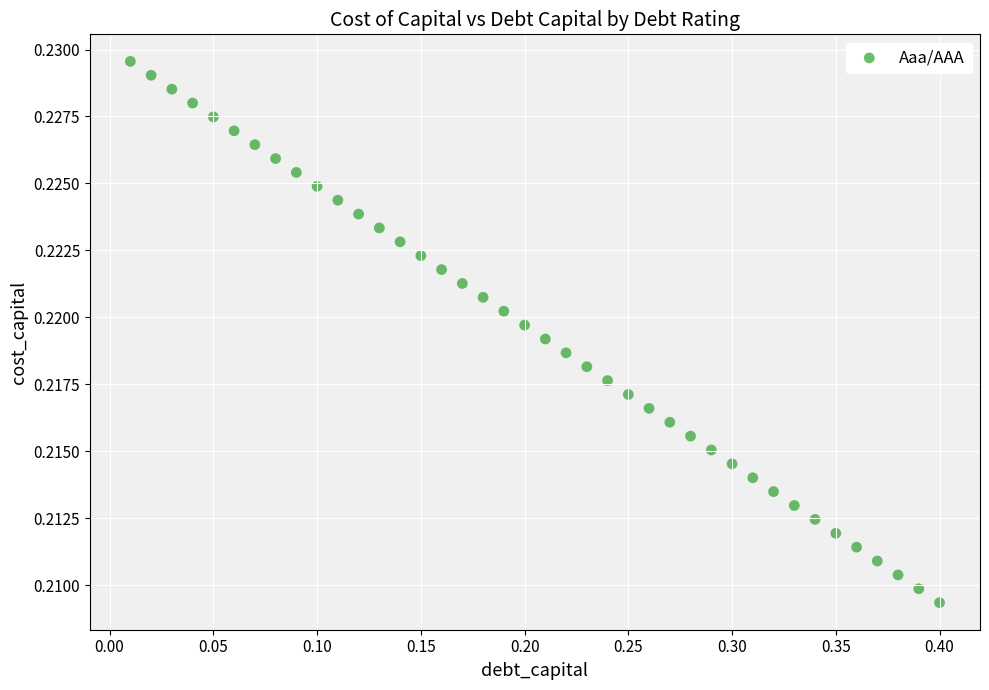

What is the range of X values (max minus min)?

0.4